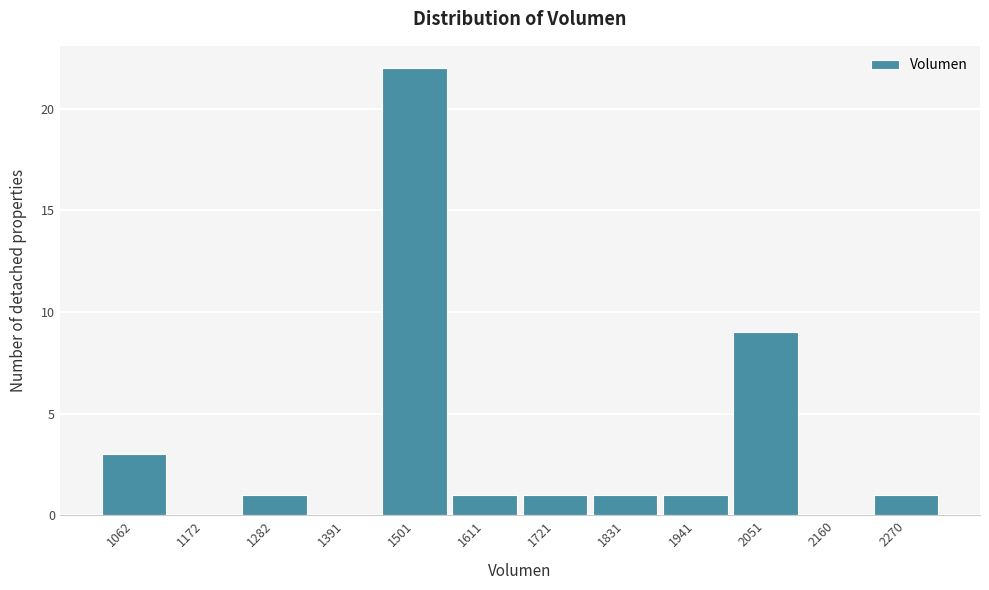

Reading left to right, list all the values displayed in this chart.

1062=3	1172=0	1282=1	1391=0	1501=22	1611=1	1721=1	1831=1	1941=1	2051=9	2160=0	2270=1